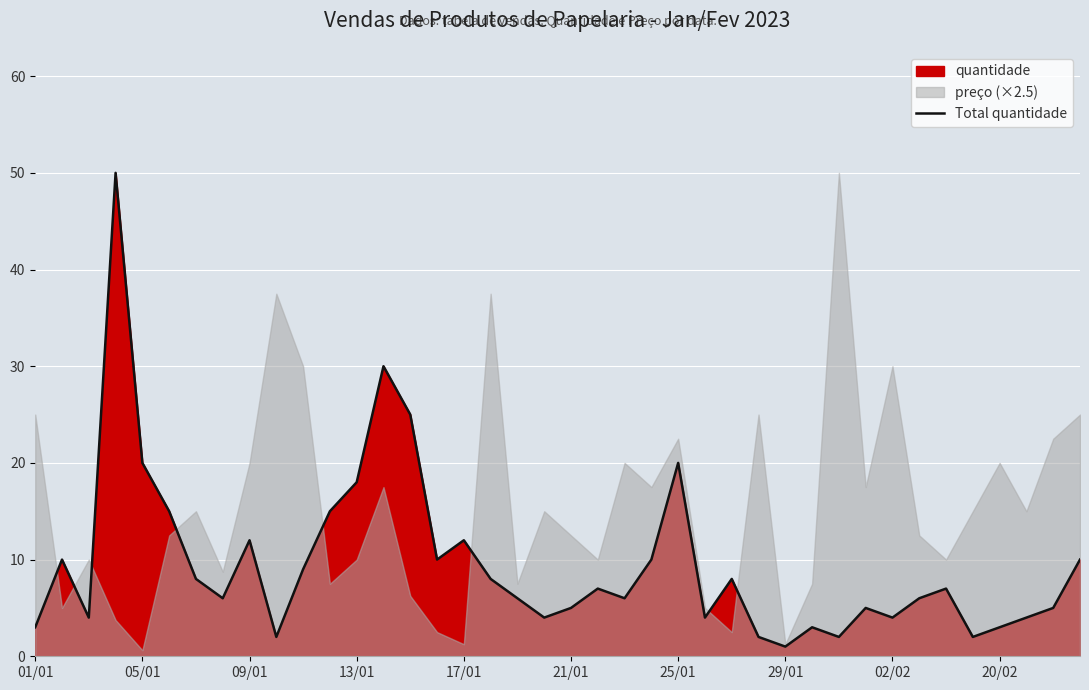

Reading left to right, transcribe all the data shown in this chart.

3	10	4	50	20	15	8	6	12	2	9	15	18	30	25	10	12	8	6	4	5	7	6	10	20	4	8	2	1	3	2	5	4	6	7	2	3	4	5	10